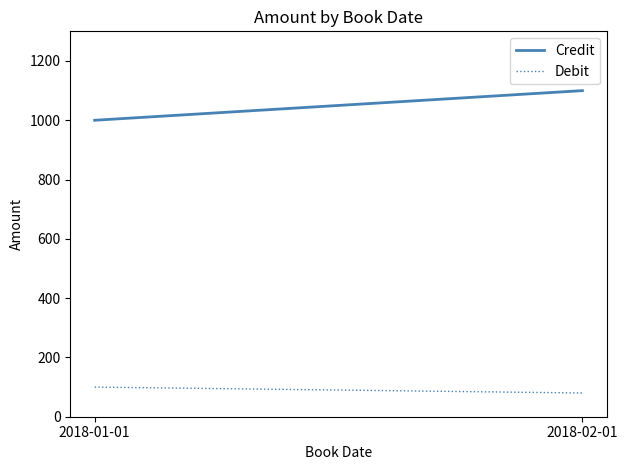

What is the difference between the highest and lowest values at 2018-02-01?

1020